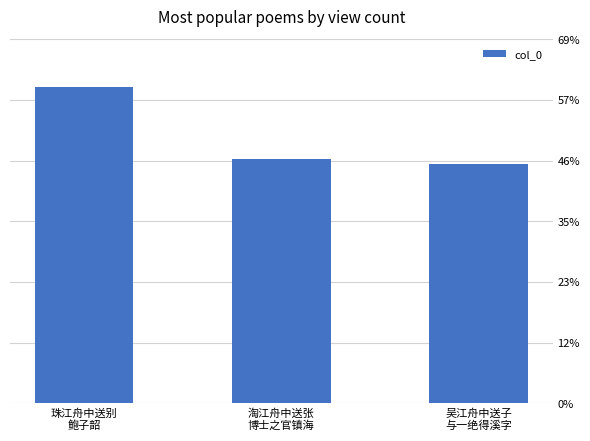

True or false: the data shows 712877 at 珠江舟中送别
鲍子韶.

True